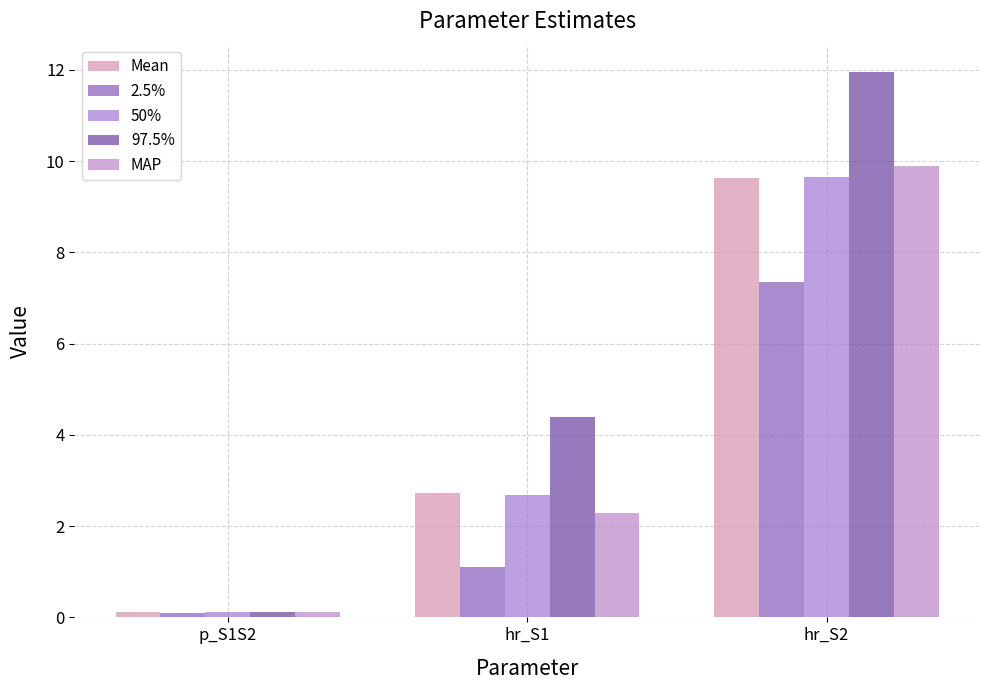

Which series has the widest spread of values?

97.5%